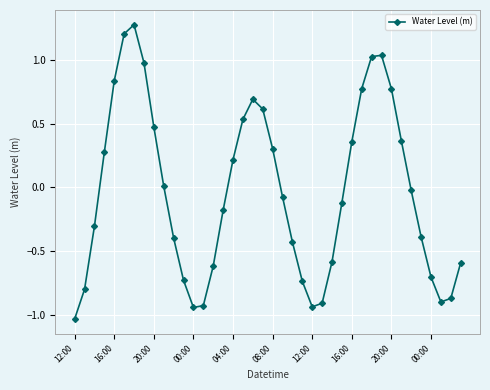

What is the value of the 19th point from the left?

0.7